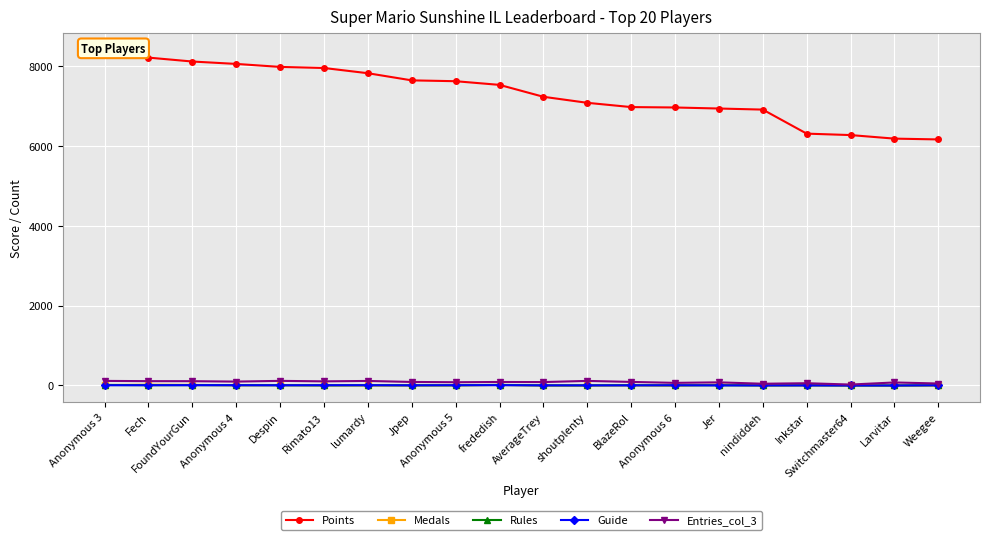

List the labels in order of Points value, smallest first.

Weegee, Larvitar, Switchmaster64, Inkstar, nindiddeh, Jer, Anonymous 6, BlazeRol, shoutplenty, AverageTrey, frededish, Anonymous 5, Jpep, lumardy, Rimato13, Despin, Anonymous 4, FoundYourGun, Fech, Anonymous 3